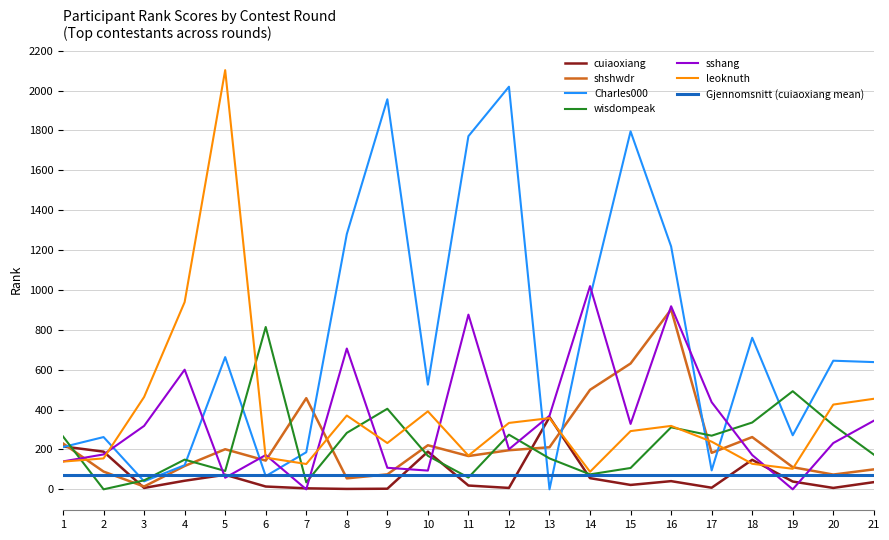

True or false: cuiaoxiang has more than 1 interior local peaks.

True